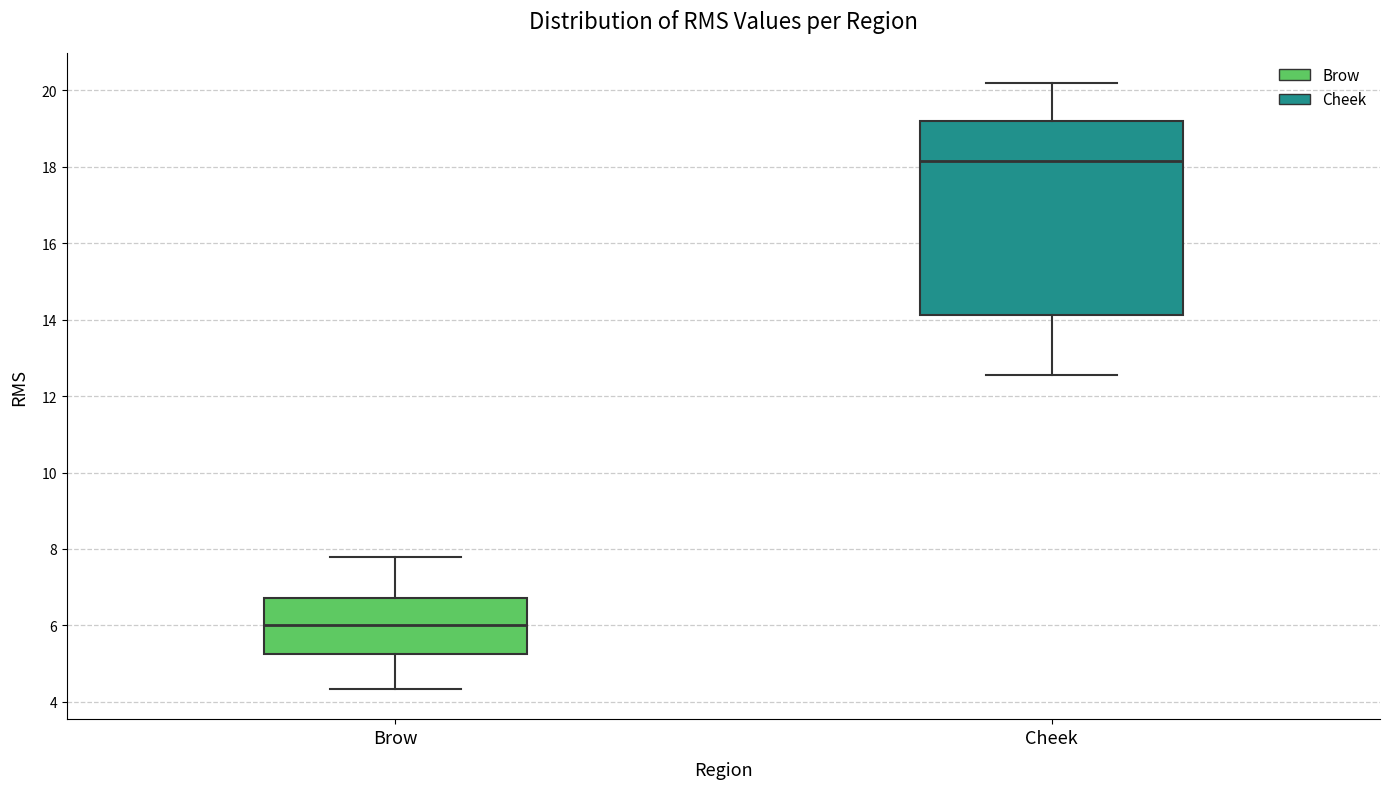

Which box is the tallest, from its lower edge to its upper edge?

Cheek